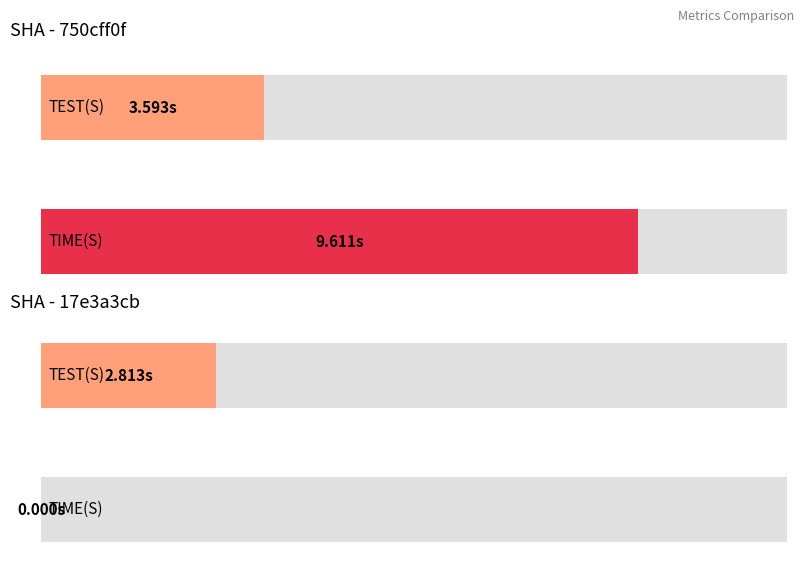

What is the label of the 1st bar from the right?

17e3a3cb